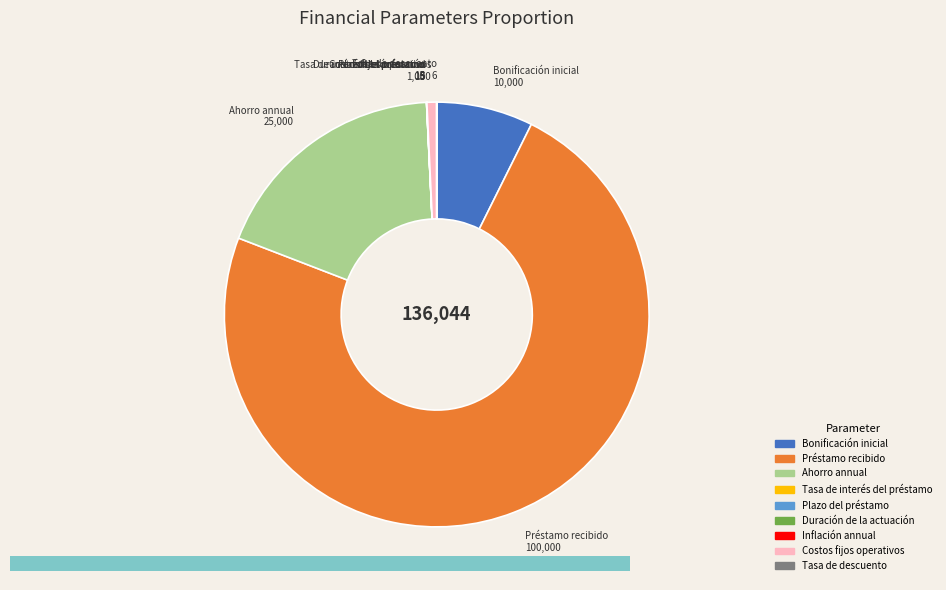

Is there a majority slice in this chart?

Yes